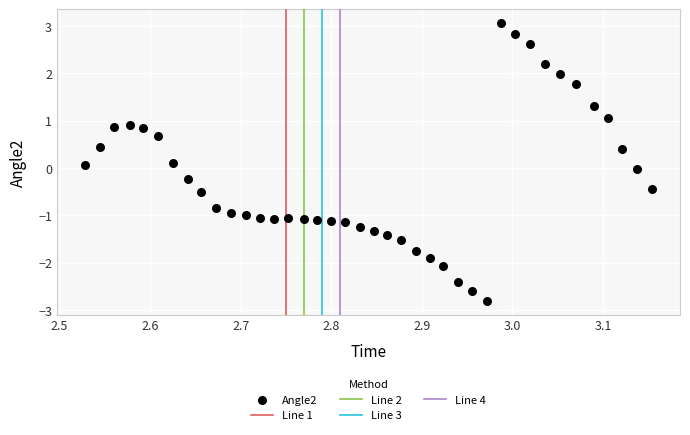

What is the range of X values (max minus min)?

0.6